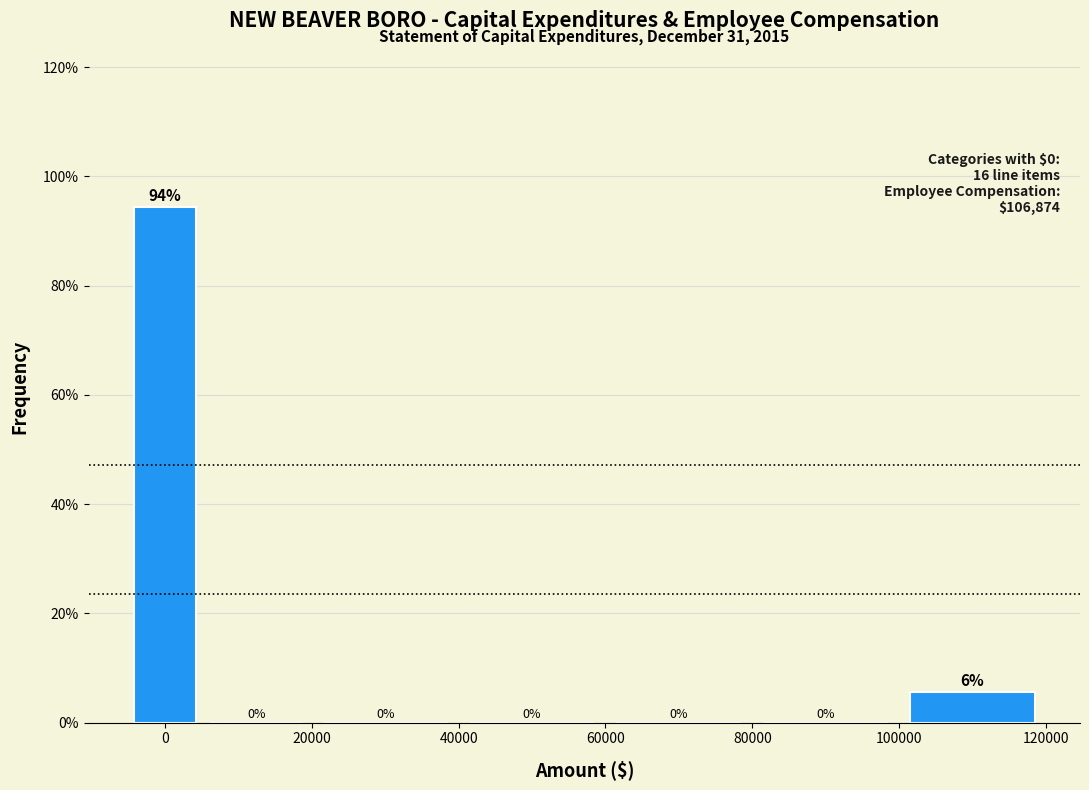

Which range on the x-axis has the tallest bar?

-5000 to 5000